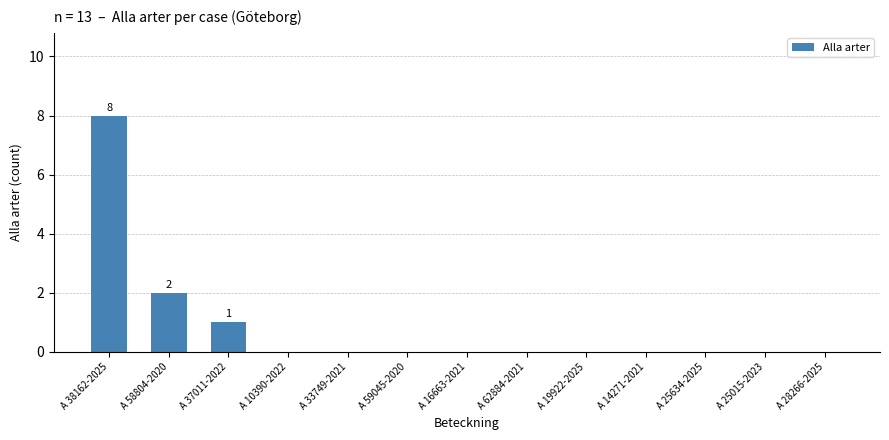

The chart shows a value of -5 at A 16663-2021. True or false?

False